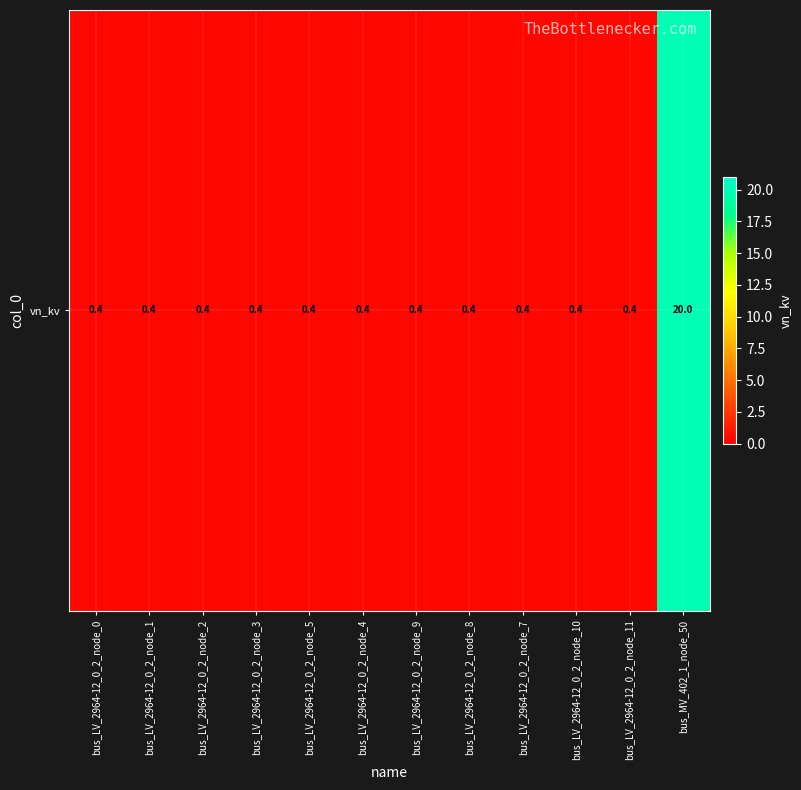

Reading left to right, what are all the values shown in this chart?

0.4	0.4	0.4	0.4	0.4	0.4	0.4	0.4	0.4	0.4	0.4	20.0